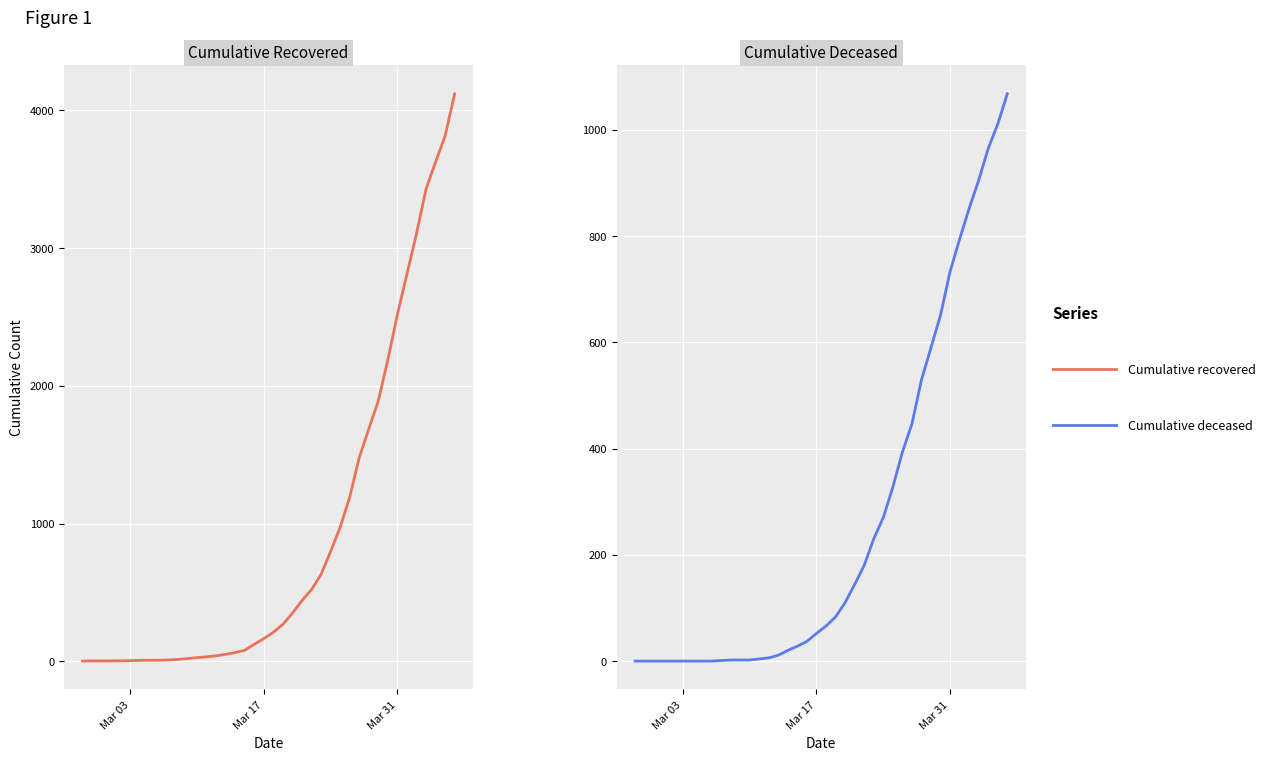

Reading left to right, extract all data points from this chart.

cumulative_recovered: 2	3	3	3	4	5	7	8	8	10	14	20	27	33	40	51	64	80	124	165	211	269	350	441	521	631	797	973	1192	1479	1687	1891	2190	2518	2812	3105	3429	3626	3815	4121
cumulative_deceased: 0	0	0	0	0	0	0	0	0	1	2	2	2	4	6	11	20	28	37	52	66	83	110	144	180	230	270	327	393	446	529	590	651	733	794	852	905	965	1011	1068